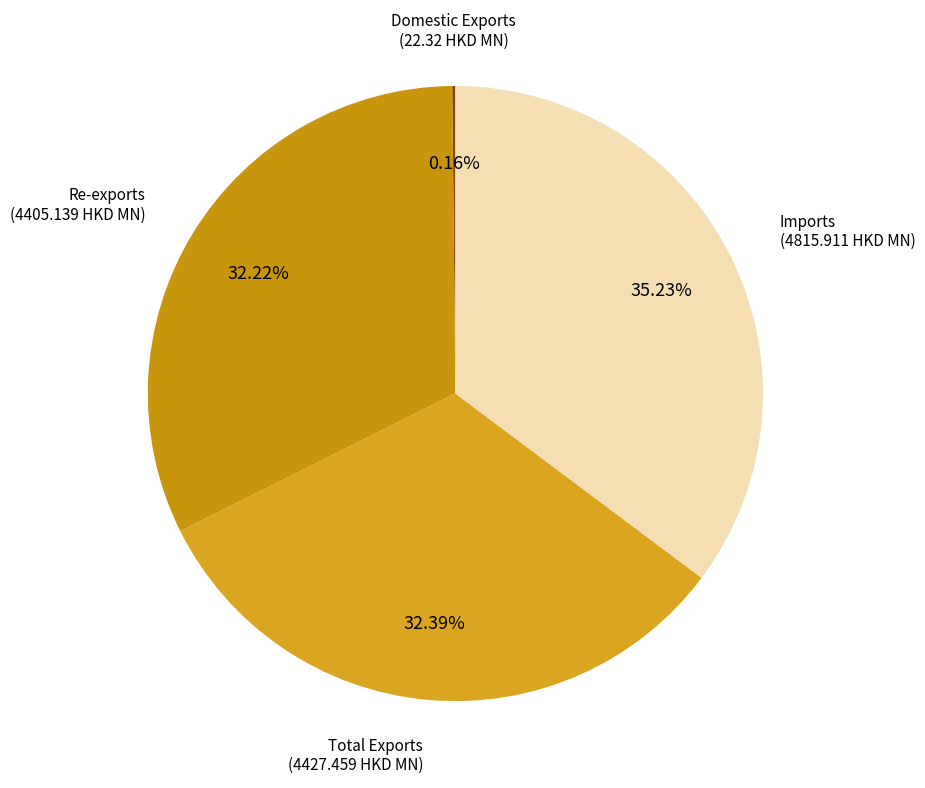

To the nearest percent, what portion does Re-exports represent?

32%